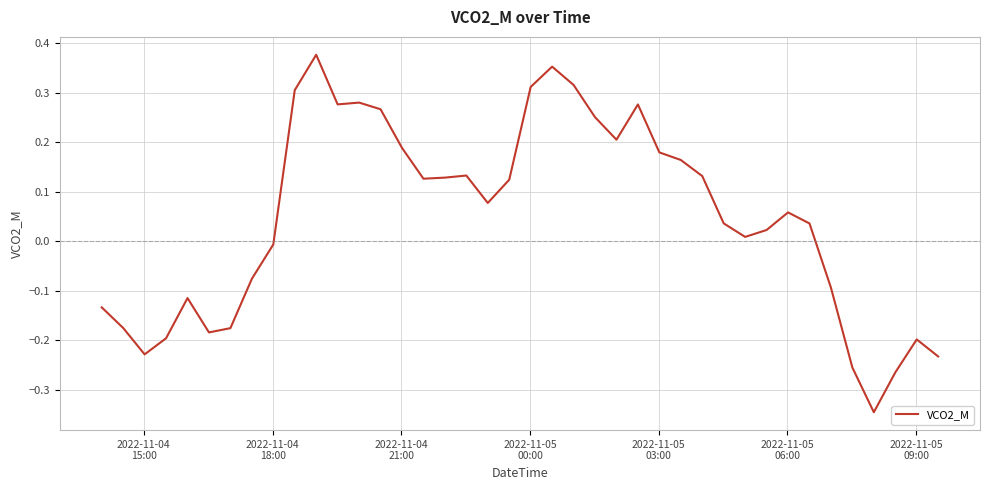

What is the difference between the maximum and minimum values?

0.7